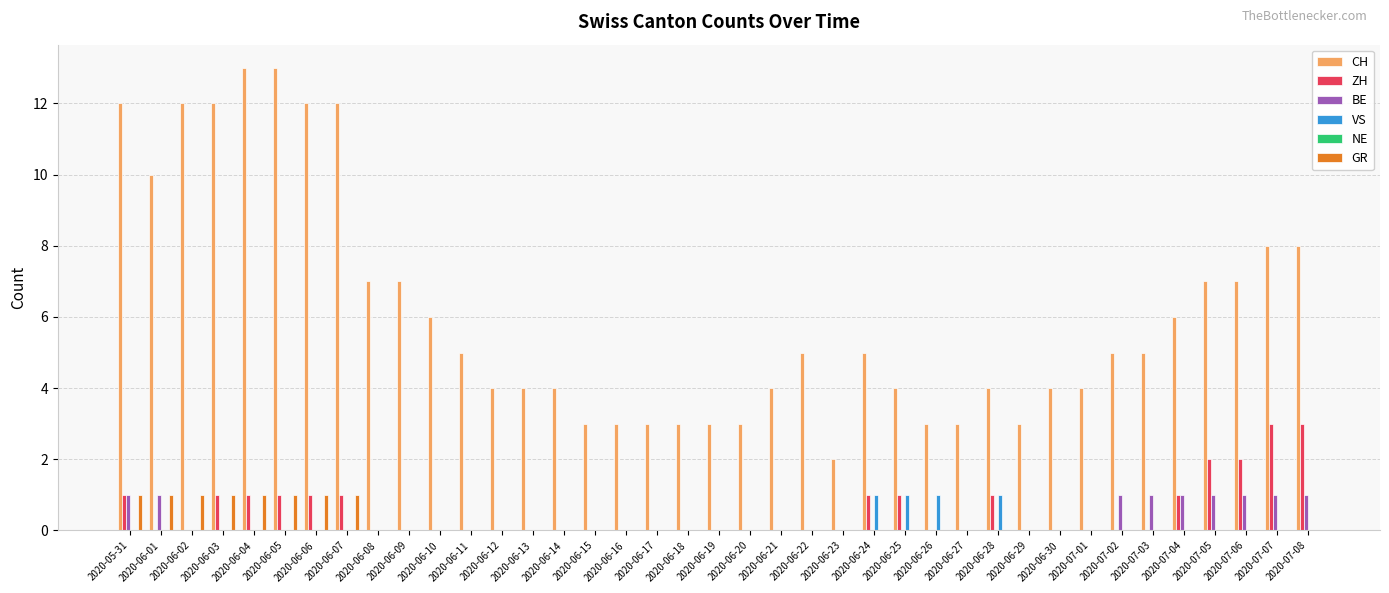

Are the bars grouped side by side (vs. stacked)?

Yes